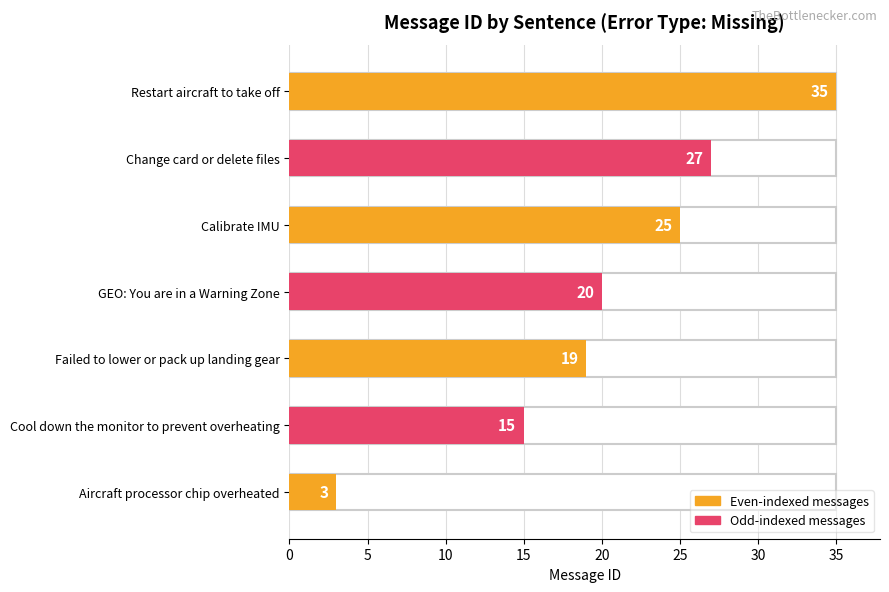

What is the greatest value displayed?

35